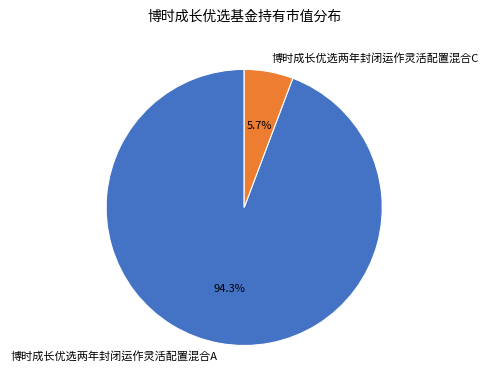

Is it true that 博时成长优选两年封闭运作灵活配置混合C is 19% of the pie?

False